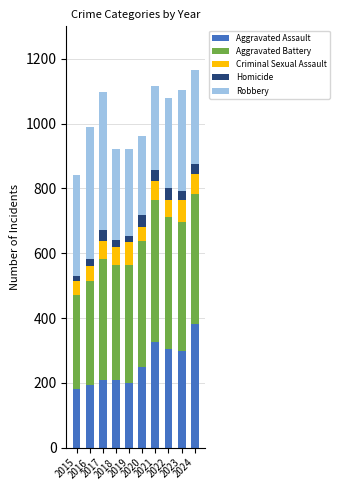

What is the maximum value for Aggravated Assault?

381